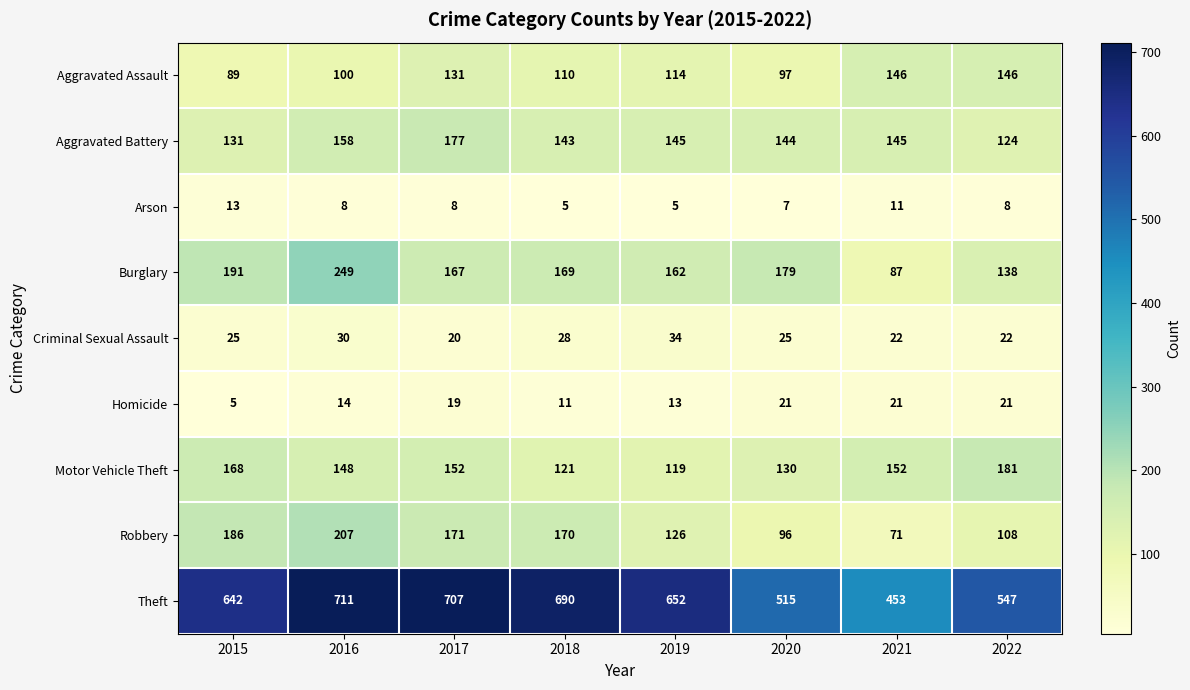

Where does the Aggravated Battery series first go above 145?

2016